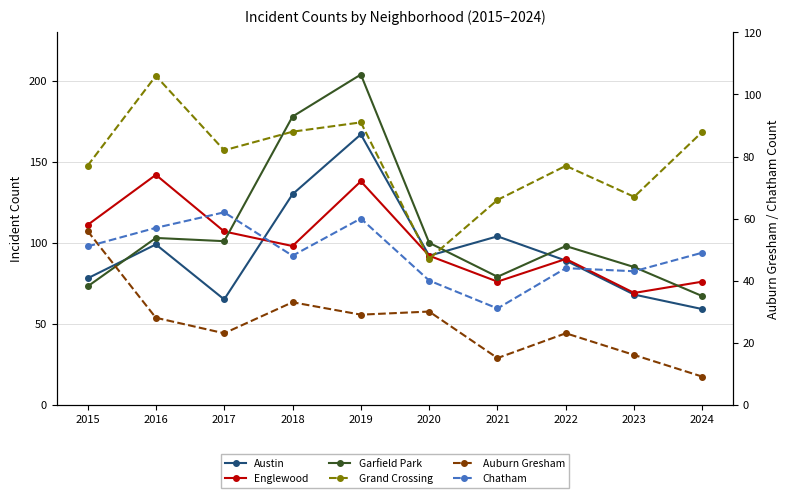

What is the total value across all series at 2021?

371